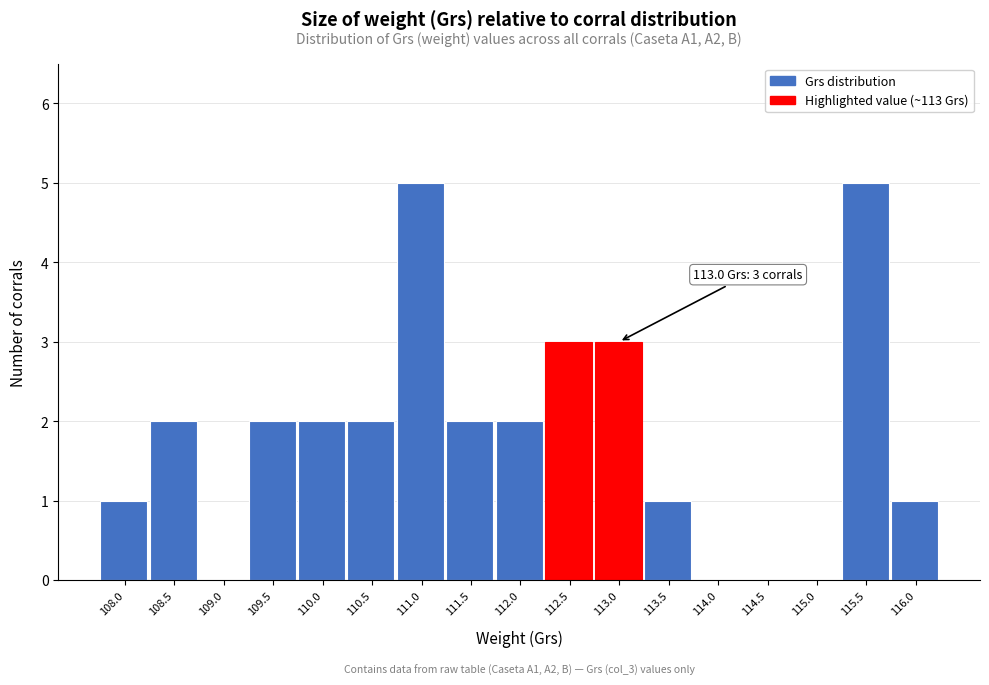

Reading left to right, what are all the values shown in this chart?

108.0=1	108.5=2	109.0=0	109.5=2	110.0=2	110.5=2	111.0=5	111.5=2	112.0=2	112.5=3	113.0=3	113.5=1	114.0=0	114.5=0	115.0=0	115.5=5	116.0=1